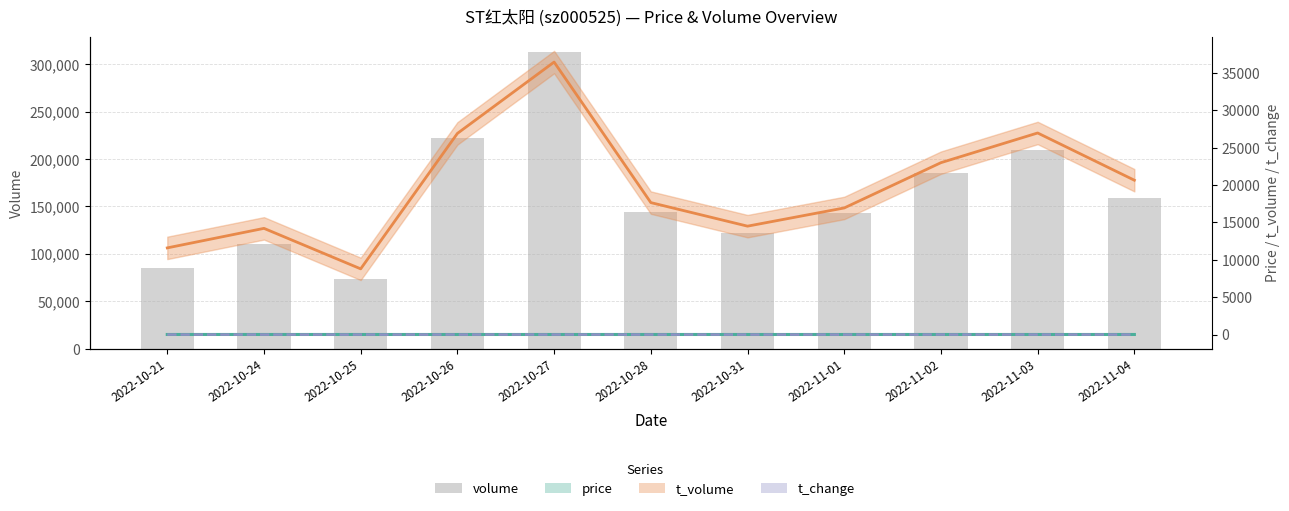

Reading left to right, extract all data points from this chart.

volume: 2022-10-21=85046.0	2022-10-24=110021.0	2022-10-25=73228.0	2022-10-26=221952.0	2022-10-27=313253.0	2022-10-28=144198.0	2022-10-31=121660.0	2022-11-01=143025.0	2022-11-02=185306.0	2022-11-03=209199.0	2022-11-04=159022.0
price: 2022-10-21=13.3	2022-10-24=12.6	2022-10-25=12.0	2022-10-26=11.9	2022-10-27=12.4	2022-10-28=12.1	2022-10-31=11.7	2022-11-01=11.9	2022-11-02=12.5	2022-11-03=12.8	2022-11-04=12.9
t_volume: 2022-10-21=11593.0	2022-10-24=14205.0	2022-10-25=8790.0	2022-10-26=26902.0	2022-10-27=36445.0	2022-10-28=17651.0	2022-10-31=14499.0	2022-11-01=16935.0	2022-11-02=22990.0	2022-11-03=26961.0	2022-11-04=20645.0
t_change: 2022-10-21=1.5	2022-10-24=1.9	2022-10-25=1.3	2022-10-26=3.9	2022-10-27=5.5	2022-10-28=2.5	2022-10-31=2.1	2022-11-01=2.5	2022-11-02=3.2	2022-11-03=3.6	2022-11-04=2.8